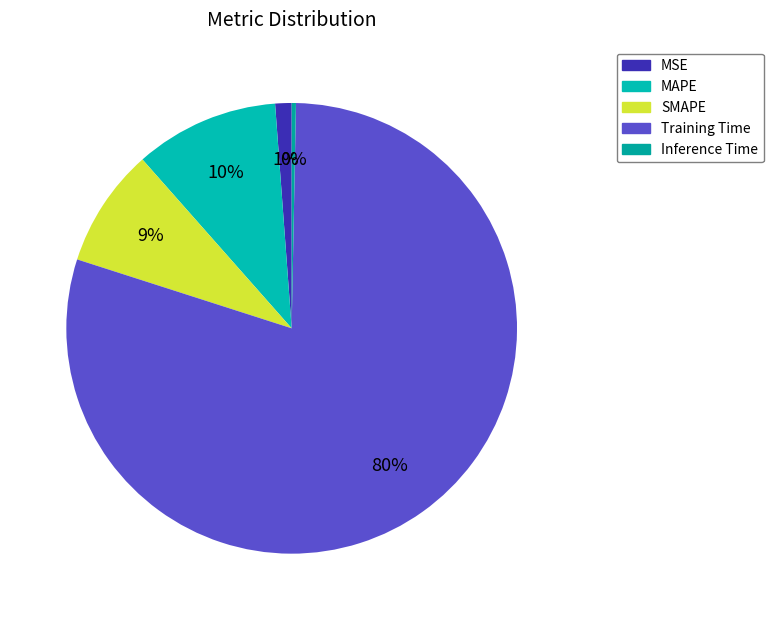

How many segments does this pie chart have?

5